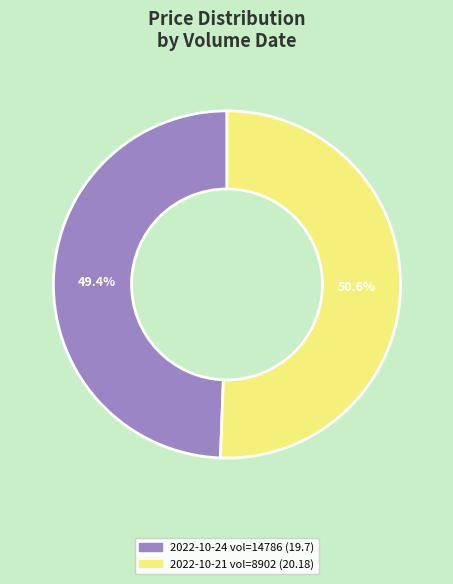

Which category has the biggest portion of the pie?

2022-10-21 vol=8902 (20.18)